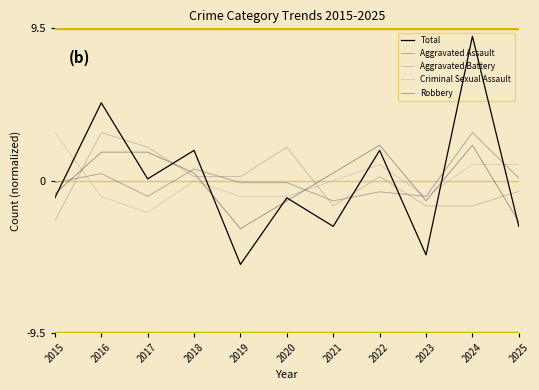

Where do Criminal Sexual Assault and Aggravated Battery first cross each other?

2015 and 2016